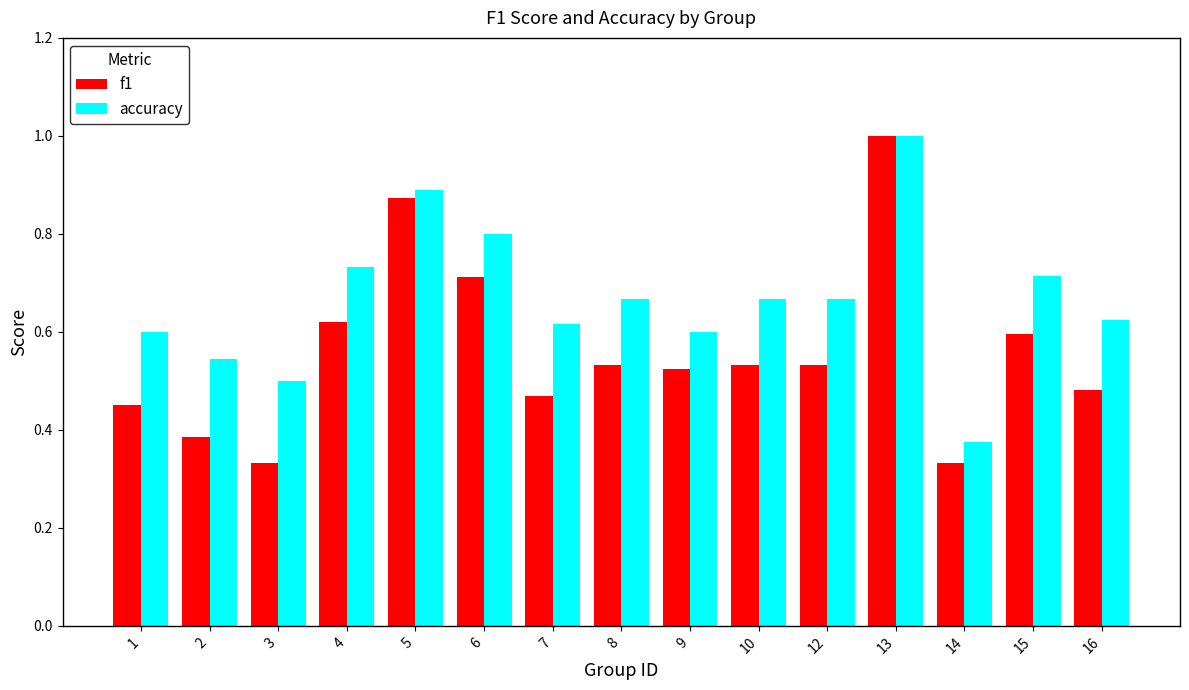

At which category is the sum across all series the highest?

13